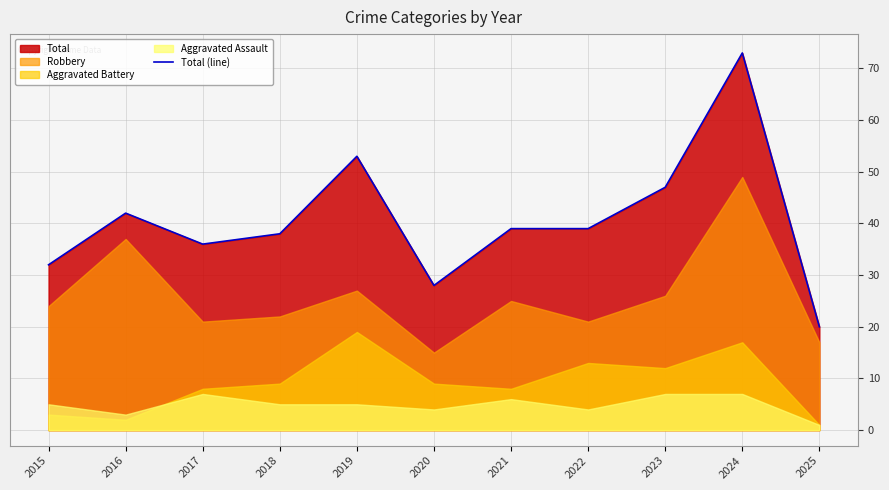

Reading left to right, list all the values displayed in this chart.

2015=32	2016=42	2017=36	2018=38	2019=53	2020=28	2021=39	2022=39	2023=47	2024=73	2025=20